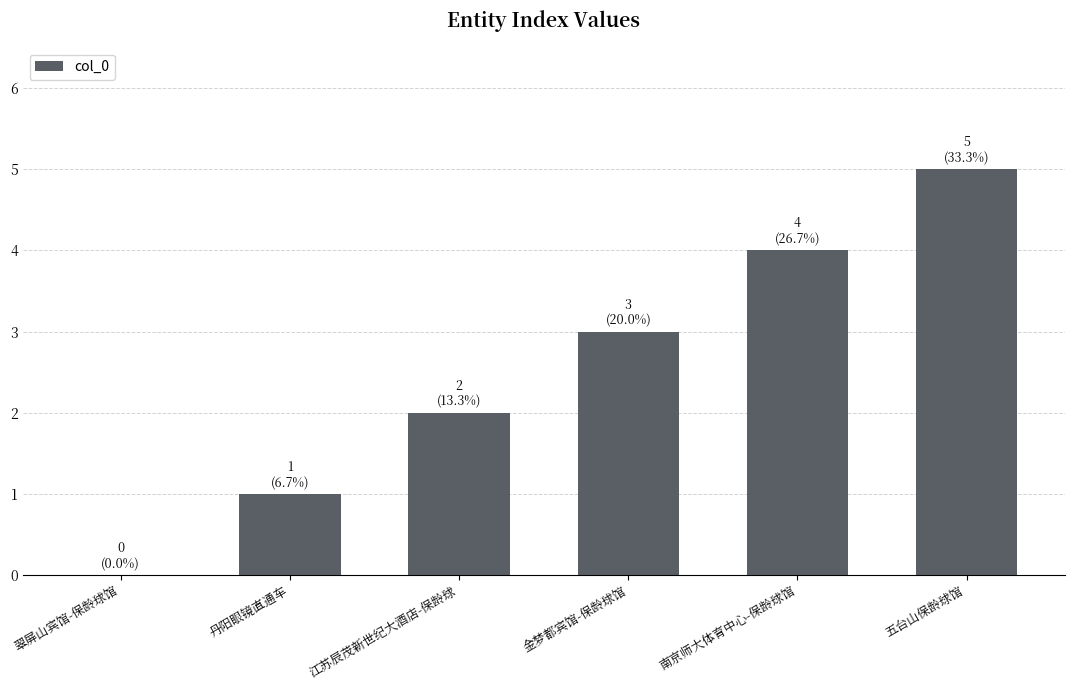

At which category does the chart reach its peak across all series?

五台山保龄球馆